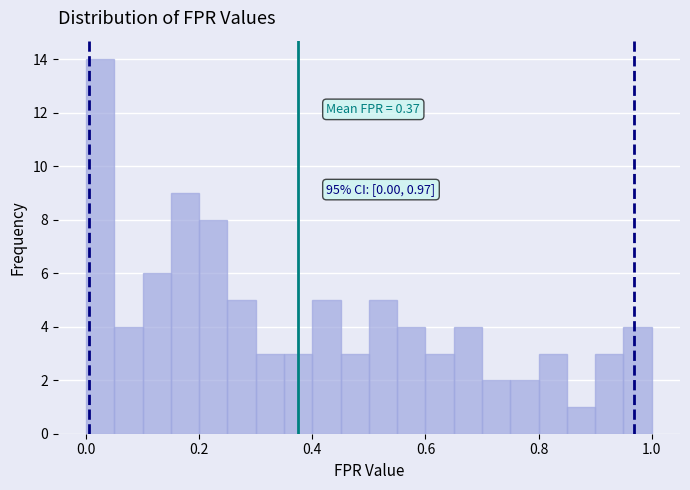

Around what value on the x-axis is the tallest bar? Give the approximate position of its centre, as read against the axis.

0.02